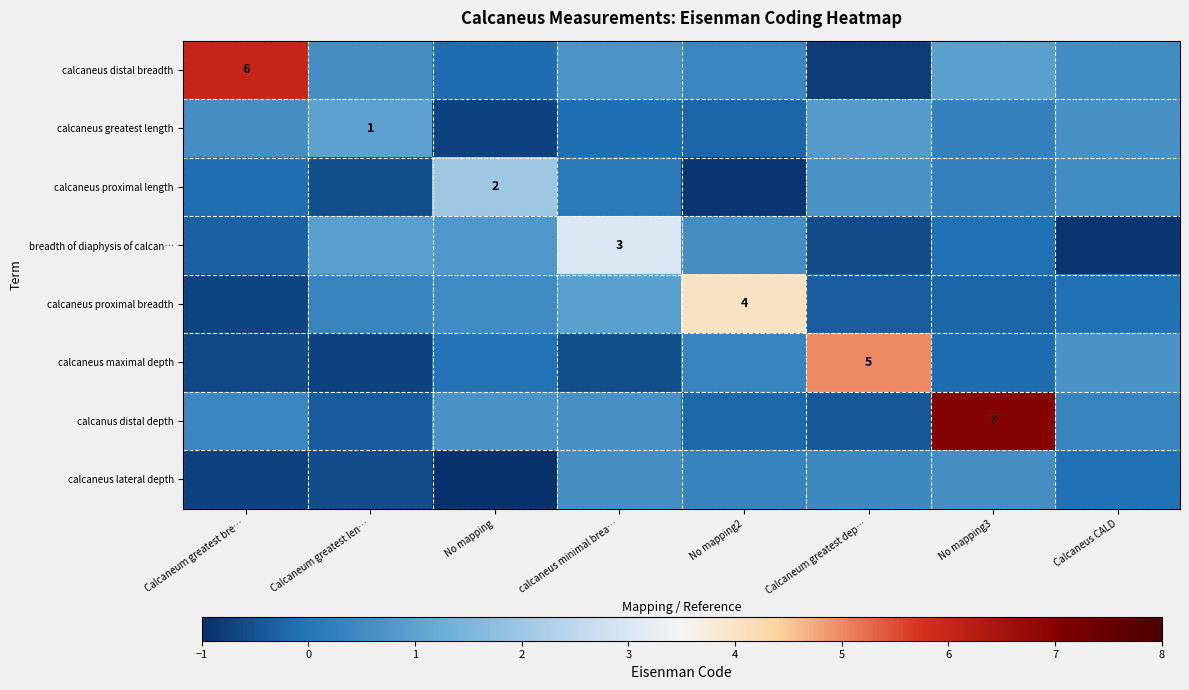

True or false: calcaneus greatest length has a value of 0.9 at Calcaneum greatest dep….

True